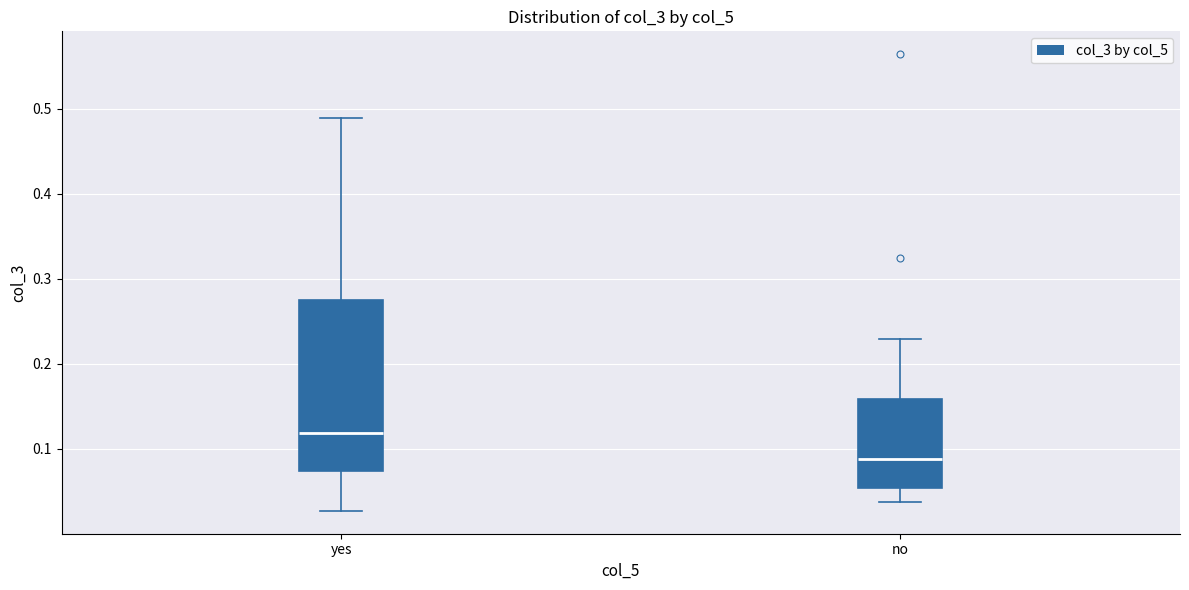

Comparing the boxes themselves (not the whiskers), which one is the tallest?

yes